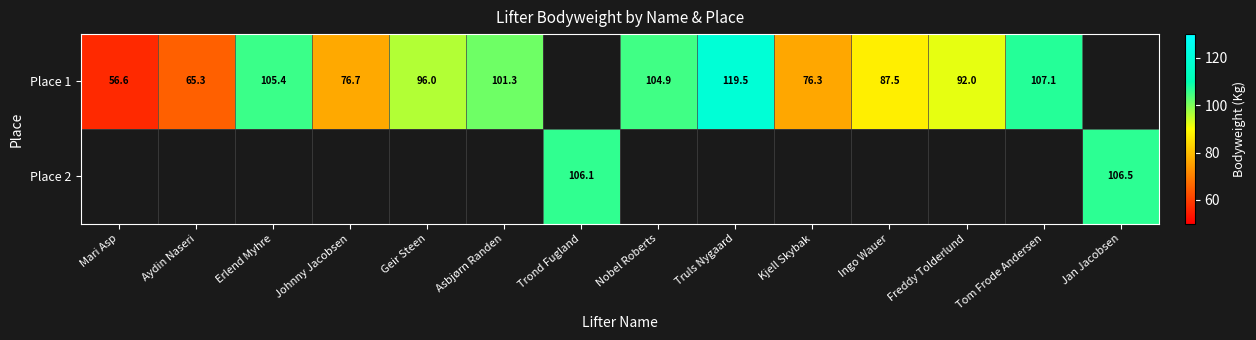

Which label corresponds to the smallest value in the chart?

Mari Asp